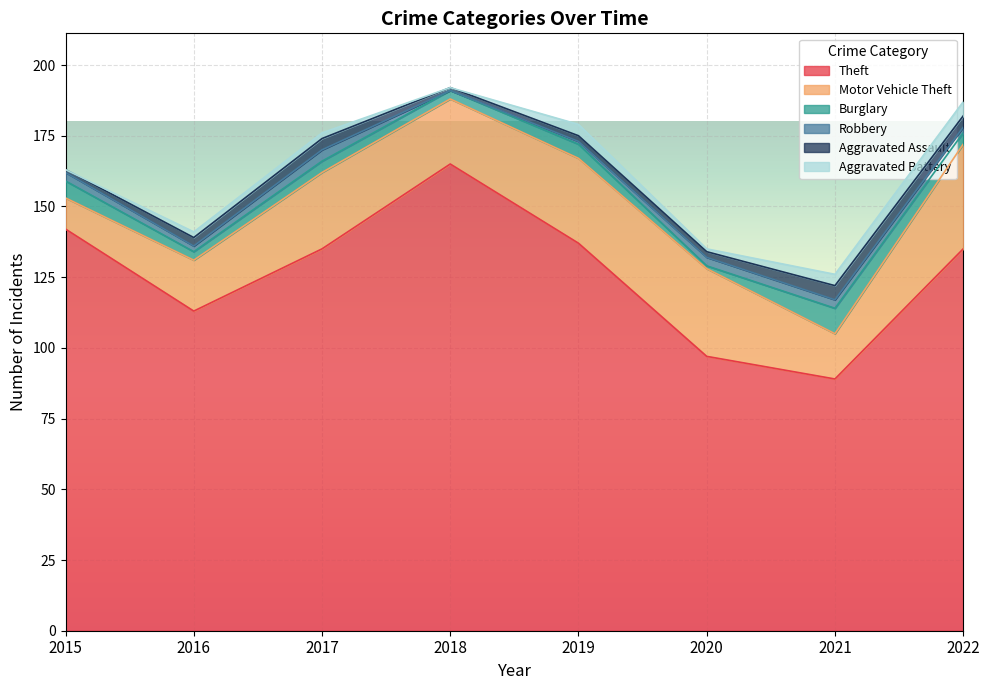

Reading left to right, list all the values displayed in this chart.

Theft: 142	113	135	165	137	97	89	135
Motor Vehicle Theft: 11	18	27	23	30	31	16	37
Burglary: 6	3	4	3	5	1	9	4
Robbery: 3	2	4	0	1	3	3	2
Aggravated Assault: 1	3	4	1	2	2	5	4
Aggravated Battery: 0	2	2	0	4	1	4	5